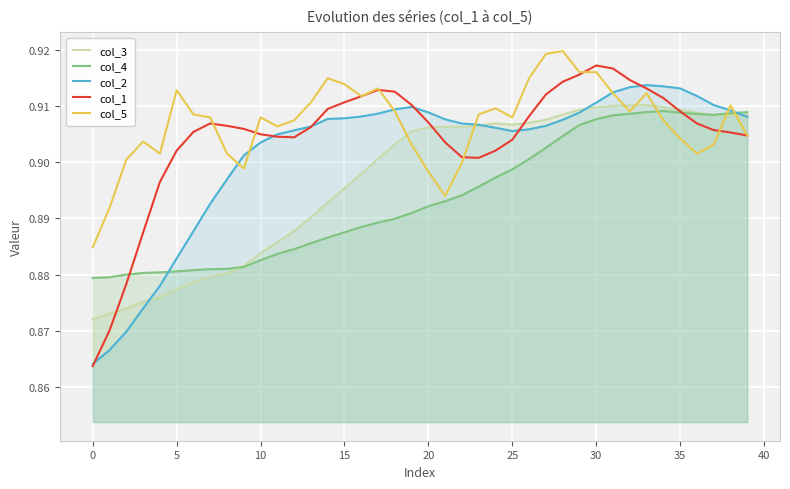

What is the value of the col_4 point at the 5th from the left?

0.9